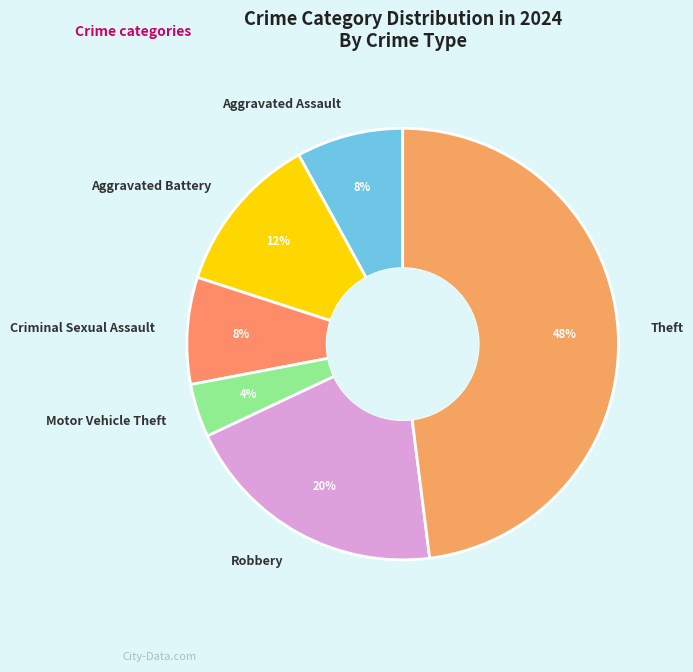

Do Theft and Aggravated Assault together represent more than half of the pie?

Yes